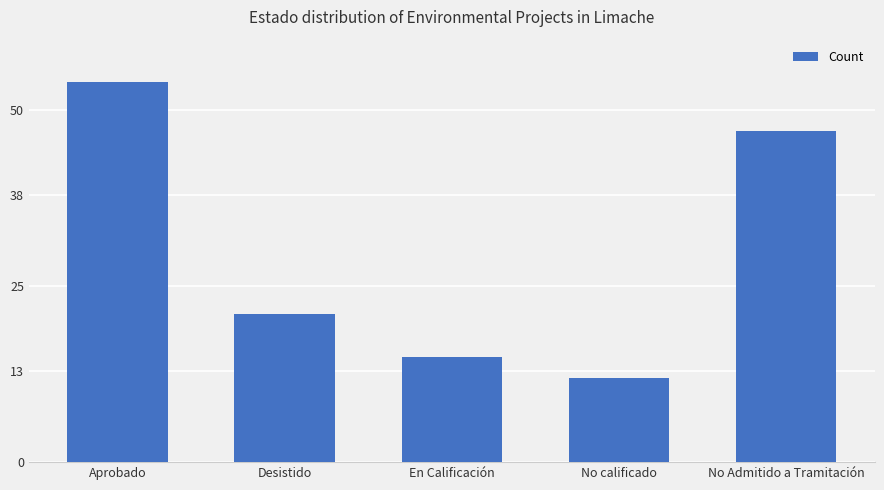

Reading right to left, list all the values displayed in this chart.

47	12	15	21	54